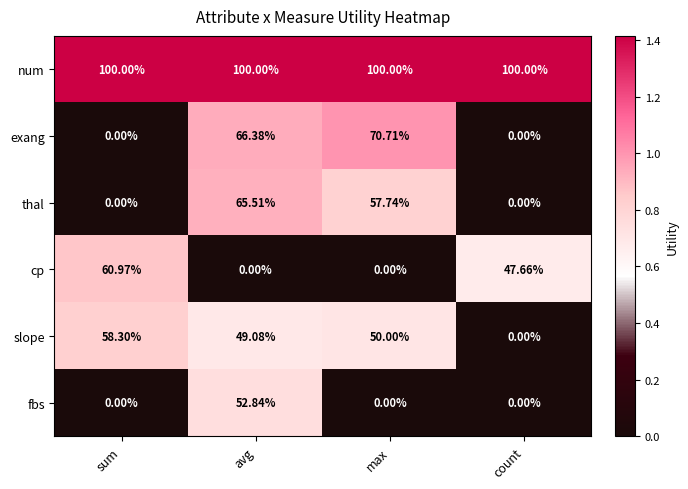

Count the number of data series in this chart.

6